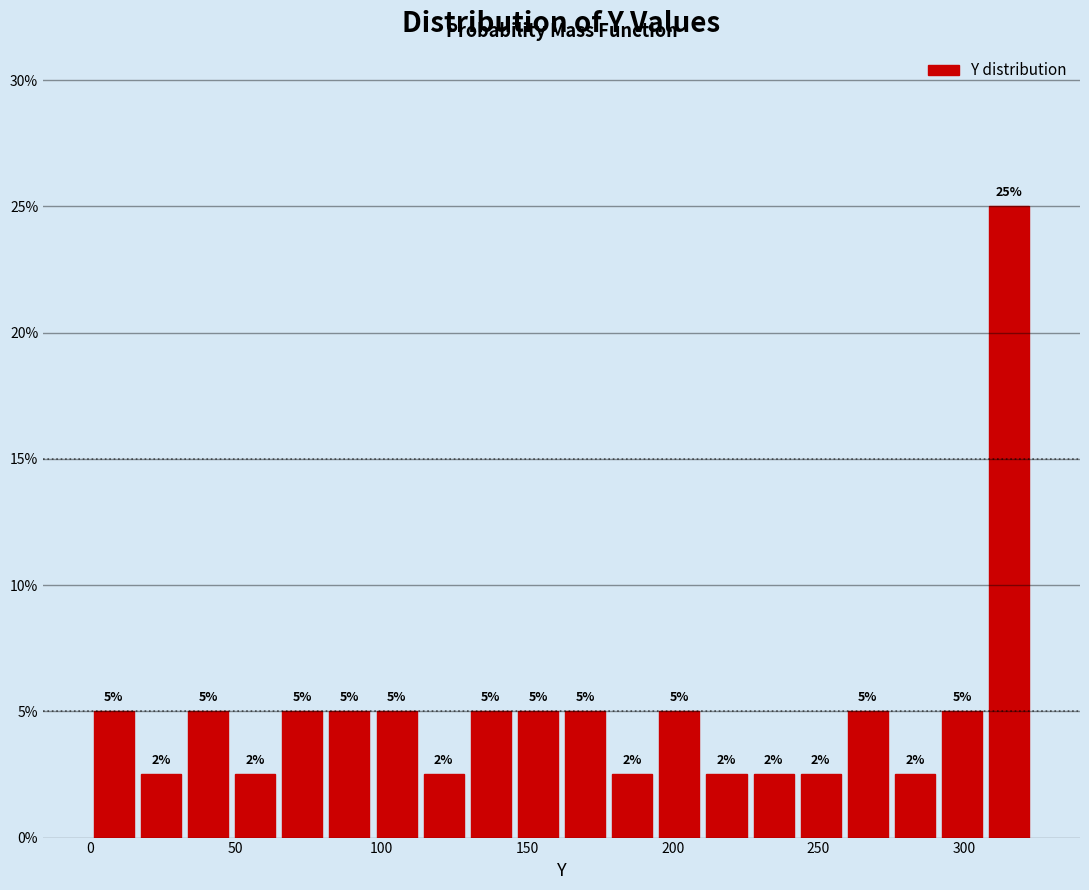

Read against the x-axis, roughly where is the centre of the tallest bar?

315